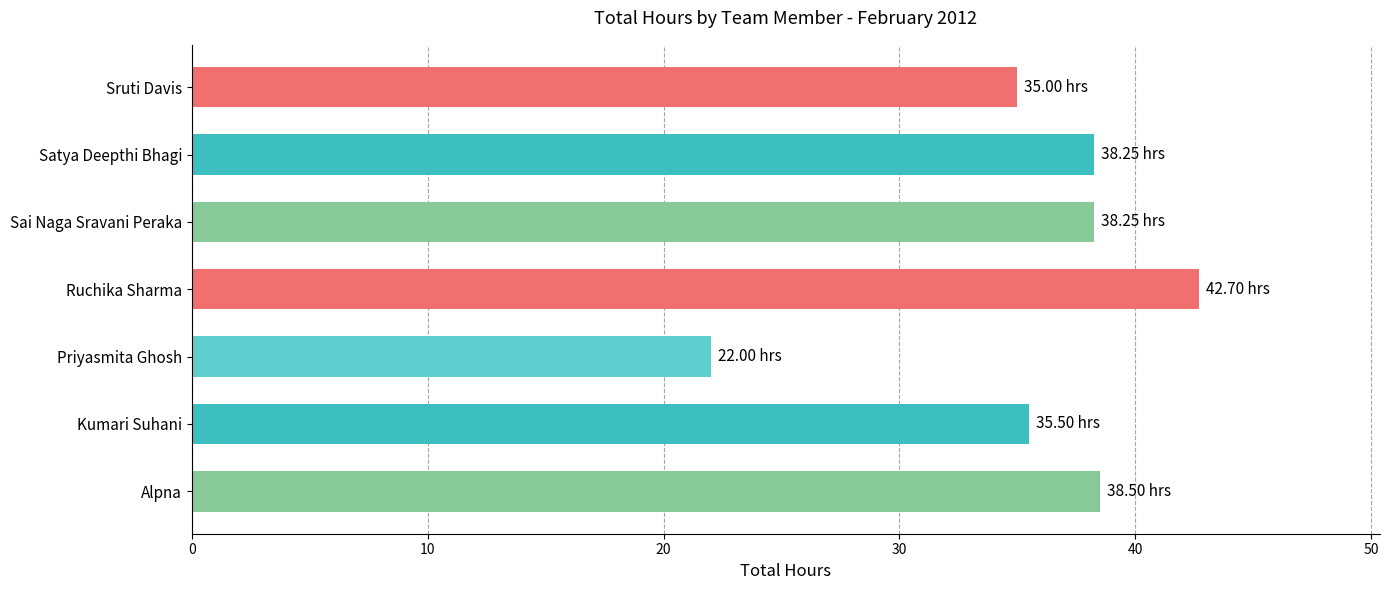

Approximately how many times larger is the value at Kumari Suhani compared to Priyasmita Ghosh?

1.6